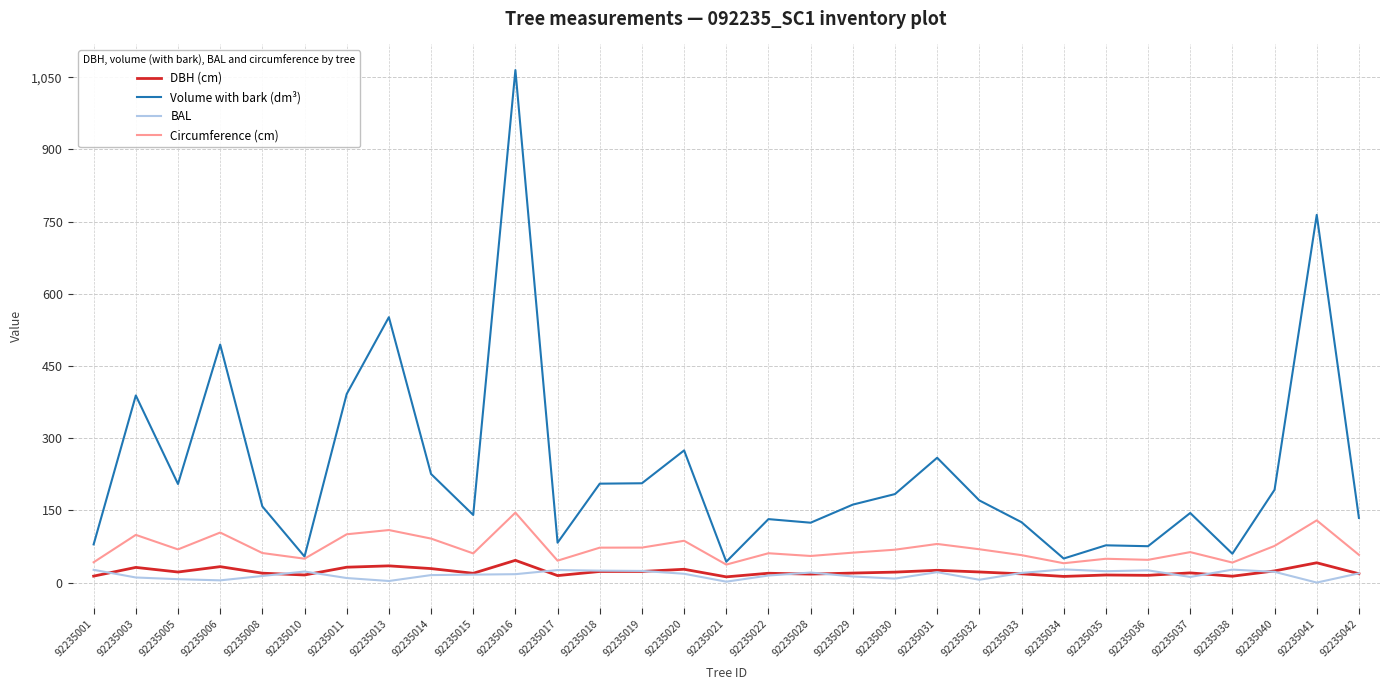

Which series has the largest range (max minus min)?

Volume with bark (dm³)